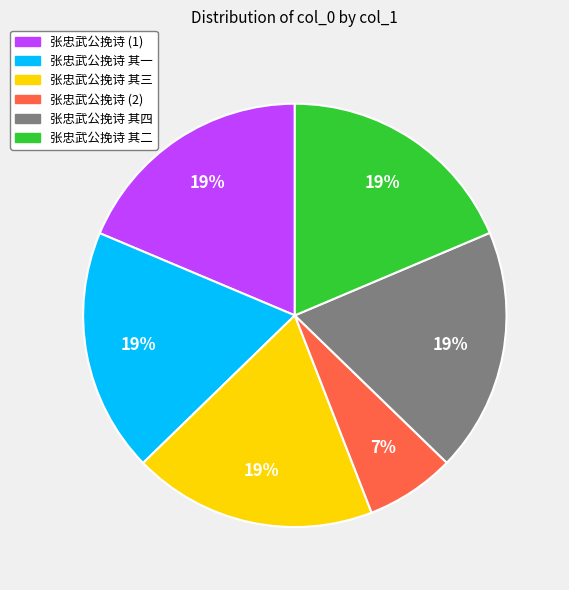

To the nearest percent, what is the difference between the largest and smallest slice percentages?

12%